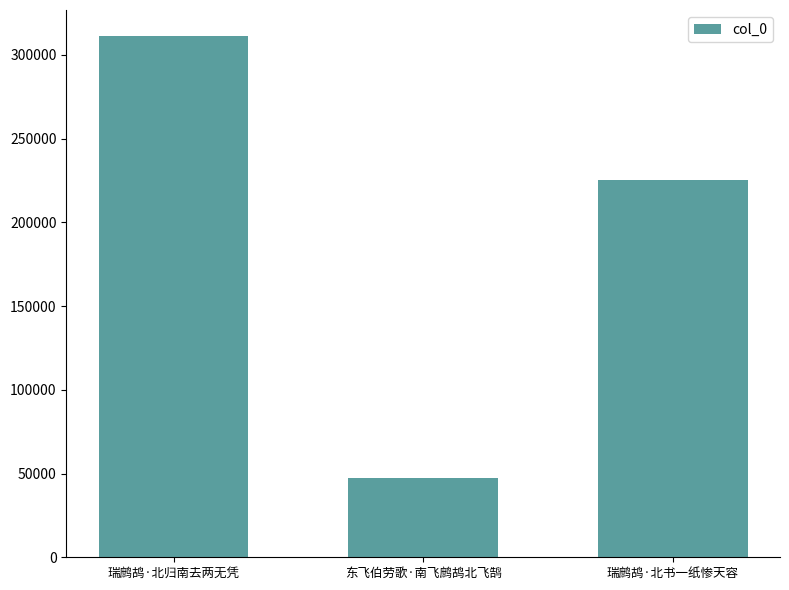

Count the values in the range 47370 to 311212.

3